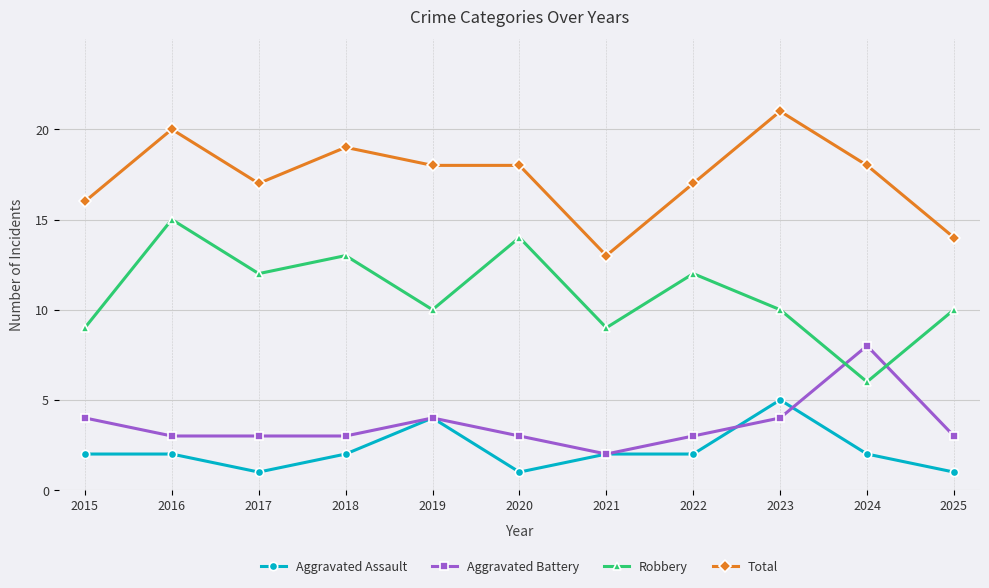

Reading left to right, extract all data points from this chart.

Aggravated Assault: 2015=2	2016=2	2017=1	2018=2	2019=4	2020=1	2021=2	2022=2	2023=5	2024=2	2025=1
Aggravated Battery: 2015=4	2016=3	2017=3	2018=3	2019=4	2020=3	2021=2	2022=3	2023=4	2024=8	2025=3
Robbery: 2015=9	2016=15	2017=12	2018=13	2019=10	2020=14	2021=9	2022=12	2023=10	2024=6	2025=10
Total: 2015=16	2016=20	2017=17	2018=19	2019=18	2020=18	2021=13	2022=17	2023=21	2024=18	2025=14